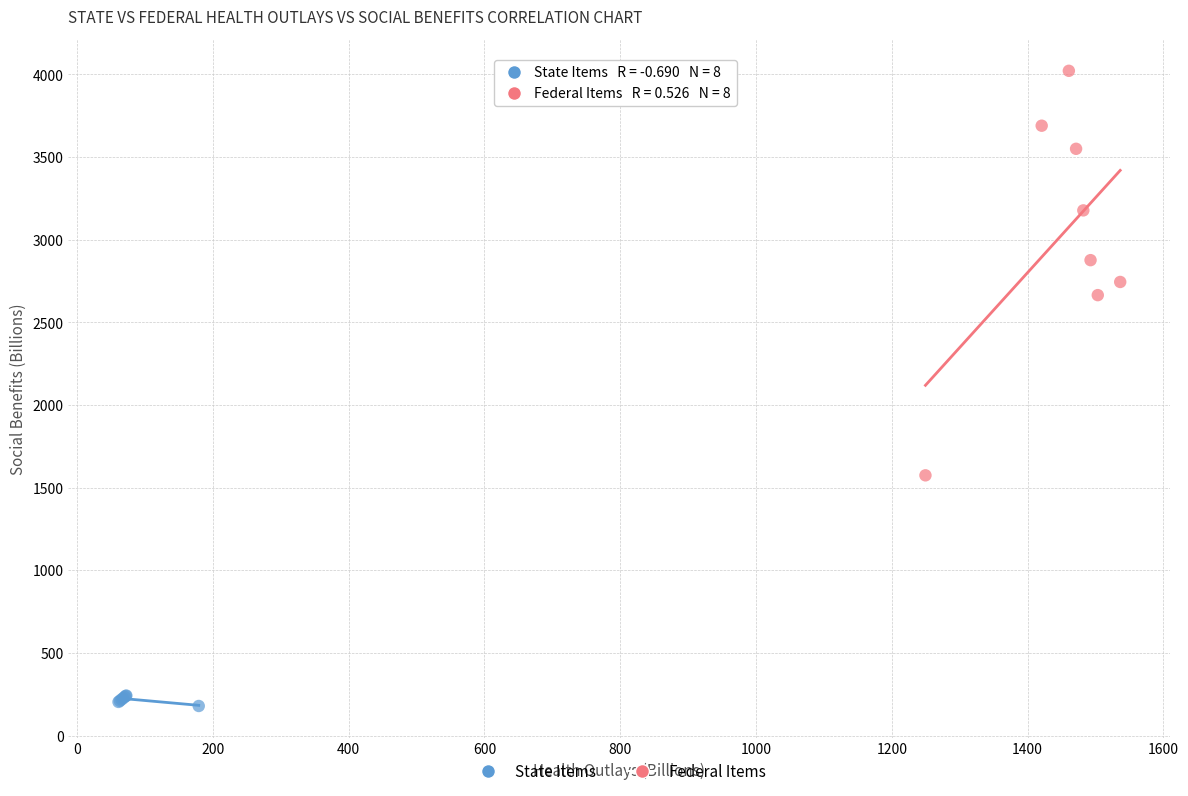

Which series has the largest Y range (max minus min)?

Federal Items